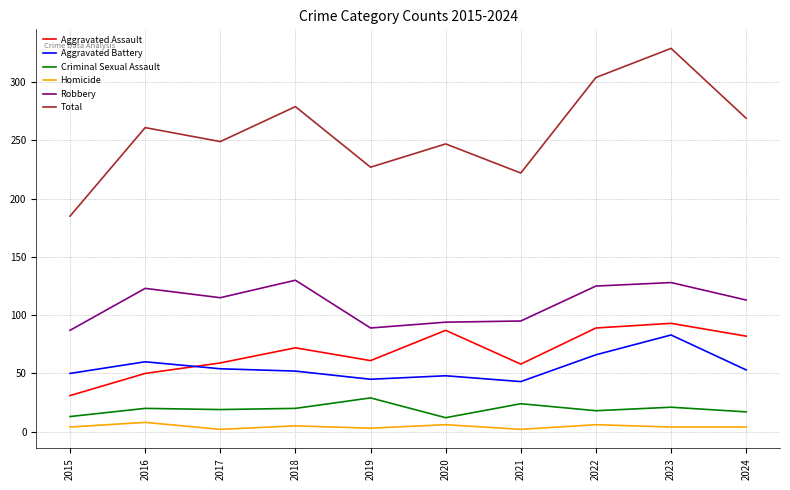

How many lines are shown in the chart?

6